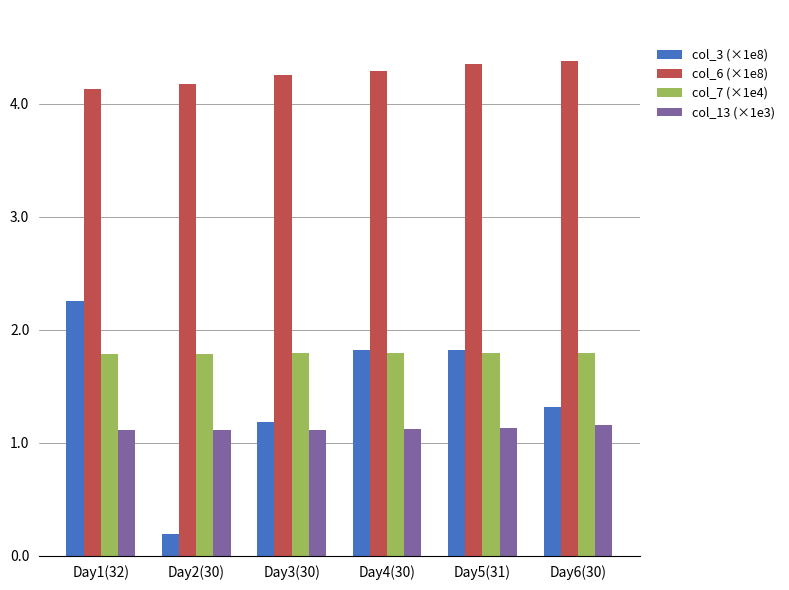

List the series in order of their peak value, lowest first.

col_13 (×1e3), col_7 (×1e4), col_3 (×1e8), col_6 (×1e8)